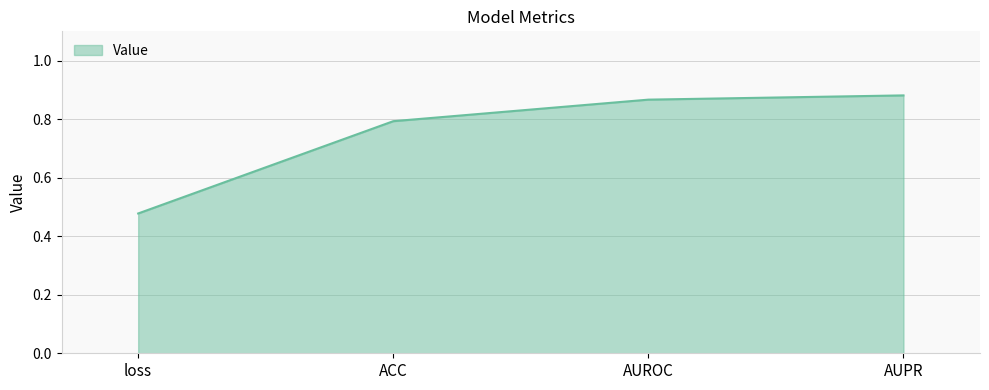

True or false: the data shows 1.4 at AUROC.

False